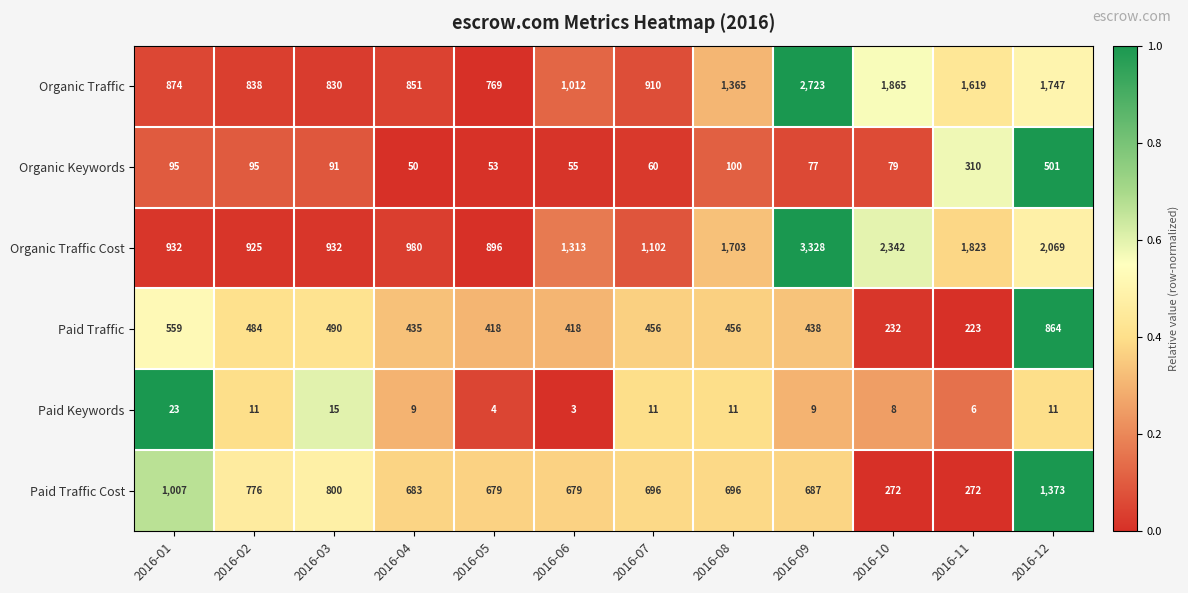

What is the sum of the Paid Traffic values at 2016-03 and 2016-11?

713